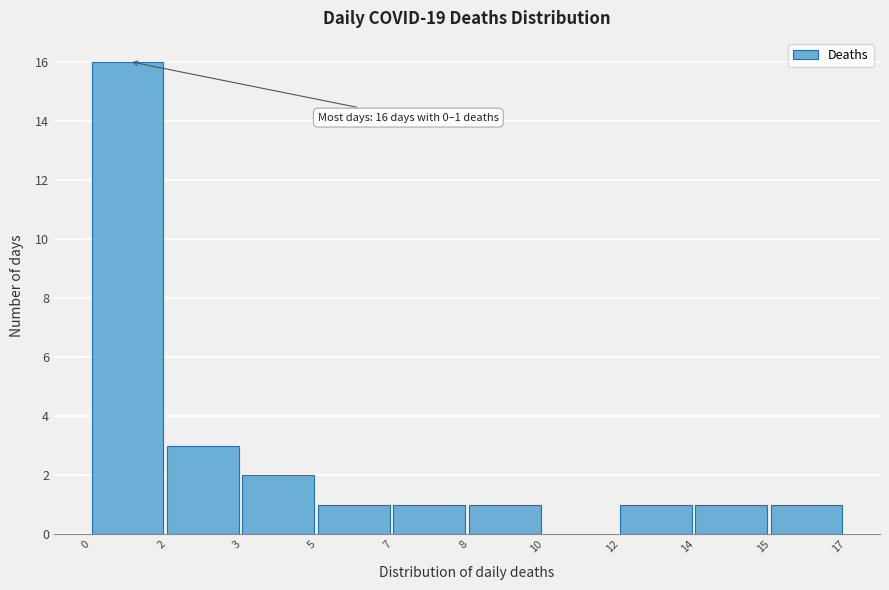

Reading right to left, list all the values displayed in this chart.

15=1	14=1	12=1	10=0	8=1	7=1	5=1	3=2	2=3	0=16